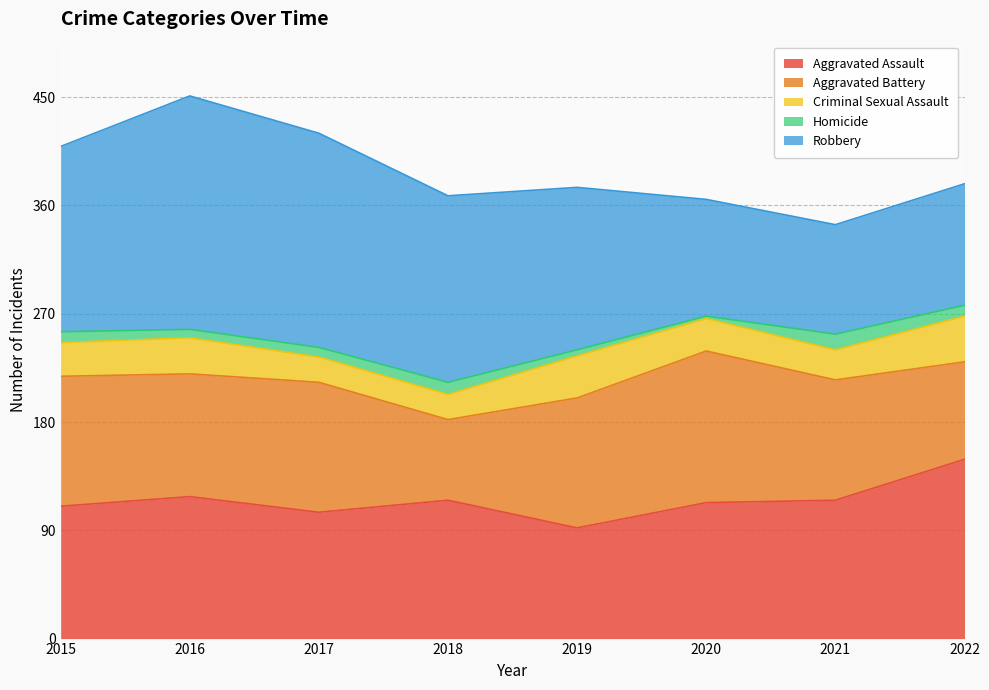

Which label corresponds to the smallest value in the chart?

2020